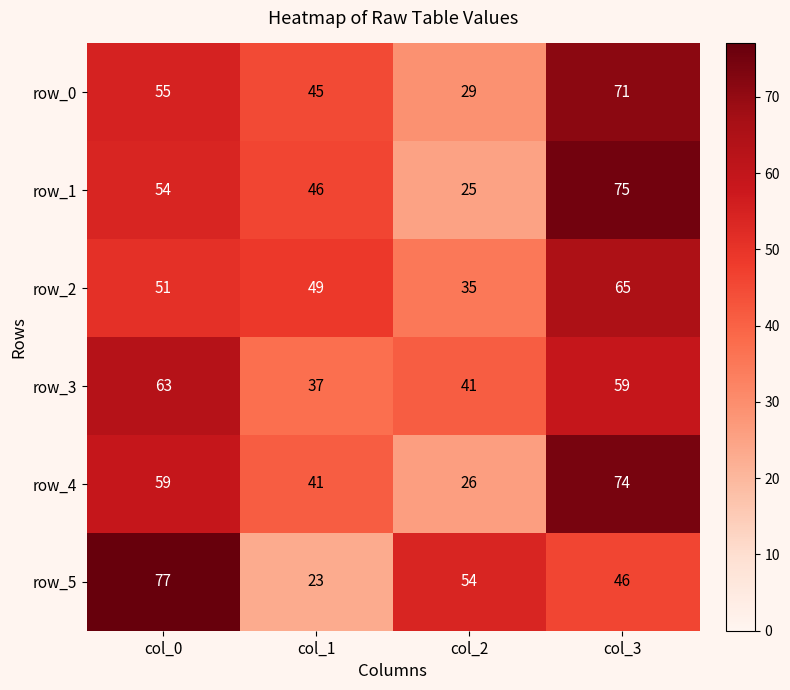

The value of row_5 at col_3 is 12. True or false?

False